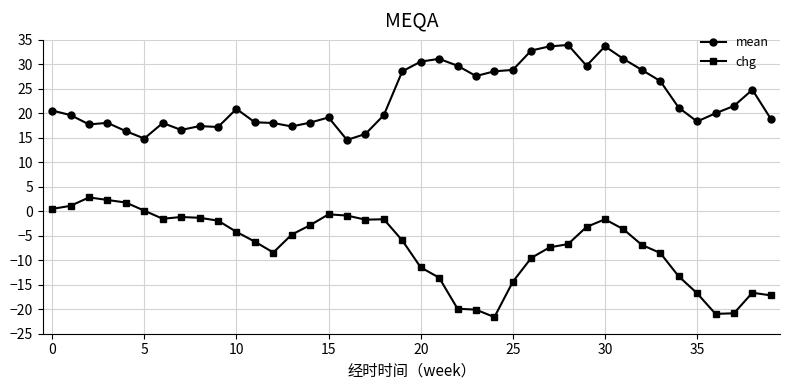

True or false: chg and mean intersect in this chart.

False